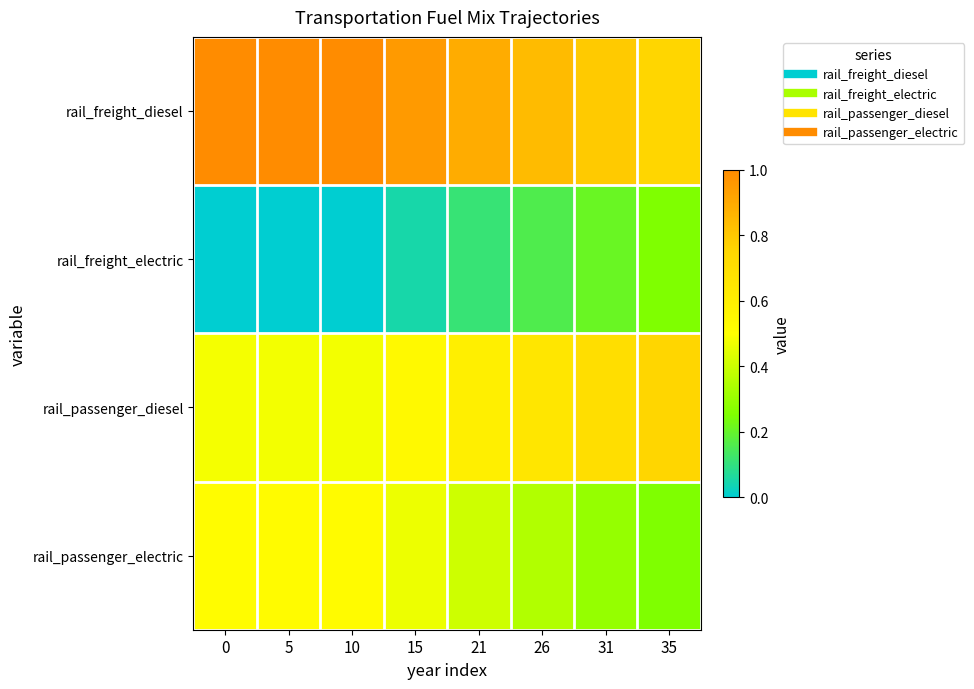

Reading right to left, extract all data points from this chart.

rail_freight_diesel: 35=0.8	31=0.8	26=0.8	21=0.9	15=0.9	10=1.0	5=1.0	0=1.0
rail_freight_electric: 35=0.2	31=0.2	26=0.2	21=0.1	15=0.1	10=0.0	5=0.0	0=0.0
rail_passenger_diesel: 35=0.8	31=0.7	26=0.7	21=0.6	15=0.5	10=0.5	5=0.5	0=0.5
rail_passenger_electric: 35=0.2	31=0.3	26=0.3	21=0.4	15=0.5	10=0.5	5=0.5	0=0.5